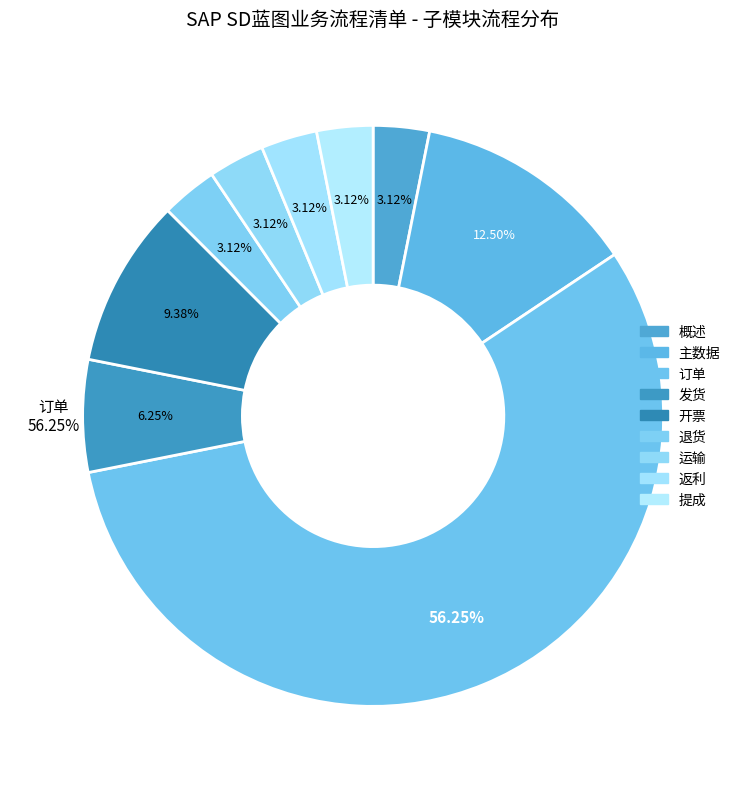

Is it true that 运输 is 3% of the pie?

True